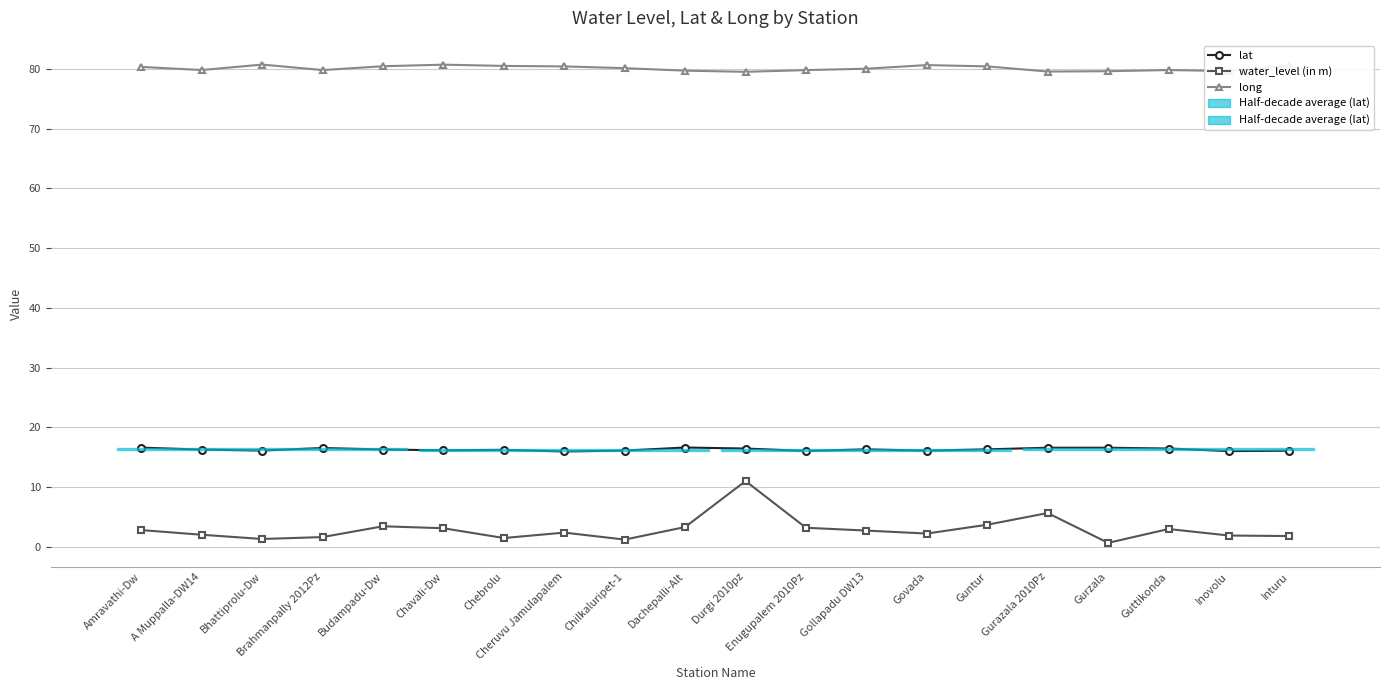

Which label corresponds to the smallest value in the chart?

Gurzala